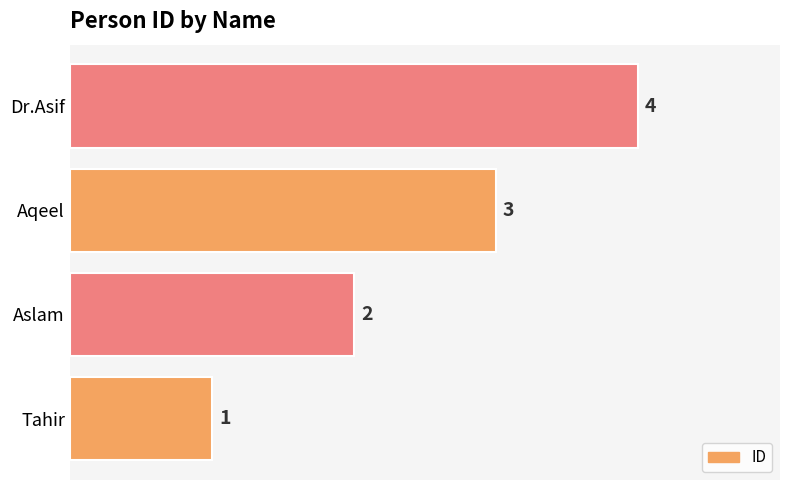

At which label is the value closest to 2?

Aslam